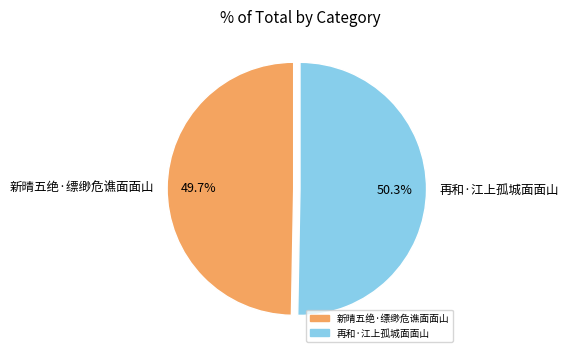

What percentage is the 新晴五绝·缥缈危谯面面山 slice, to the nearest percent?

50%